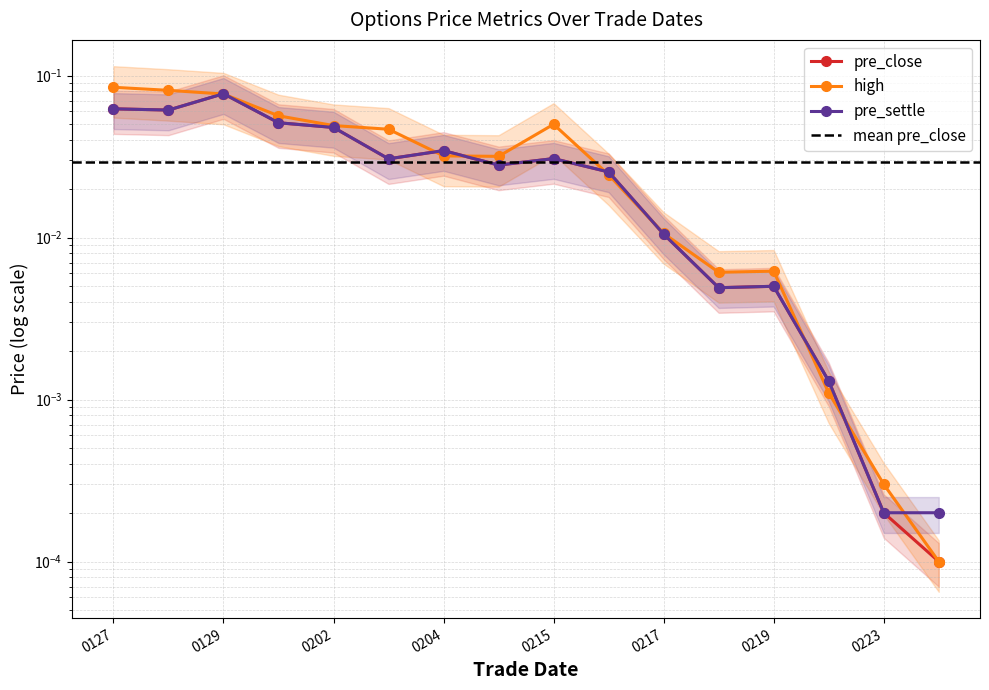

Rank the series at 20160216 from lowest to highest value.

high, pre_close, pre_settle